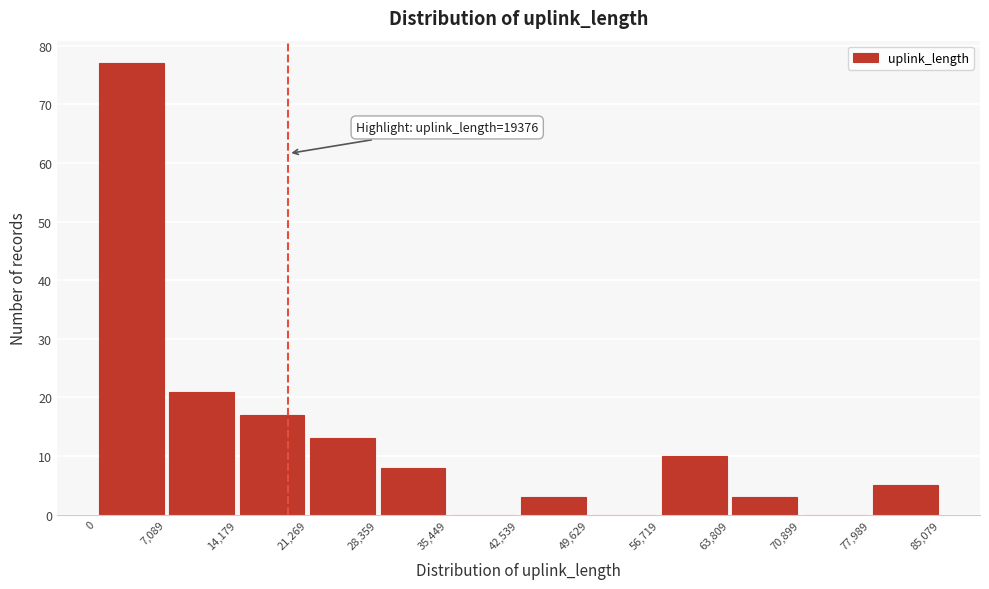

Which range on the x-axis has the tallest bar?

0 to 7,089